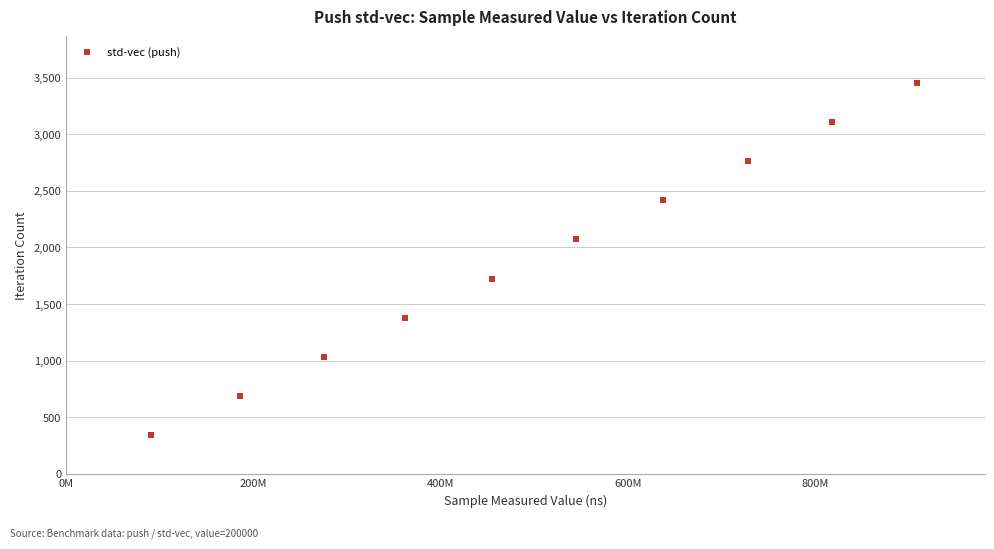

What is the range of X values (max minus min)?

817956614